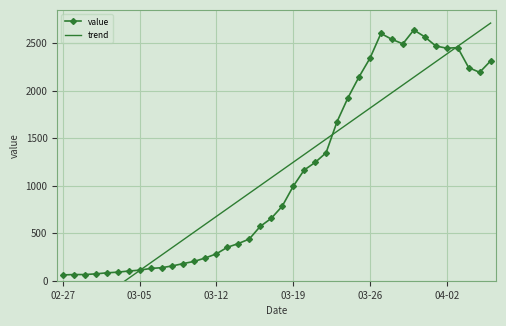

What is the highest value of the value series?

2640